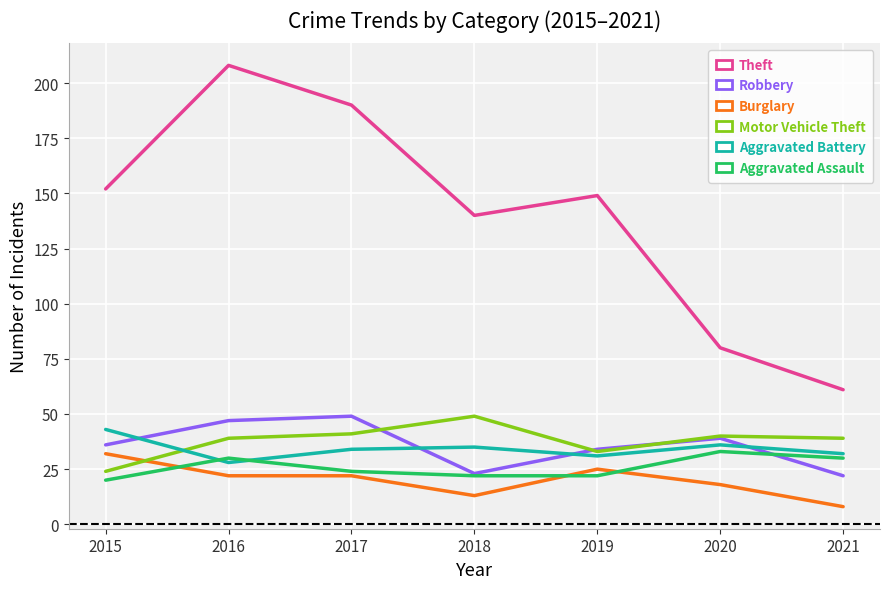

What is the maximum value for Burglary?

32